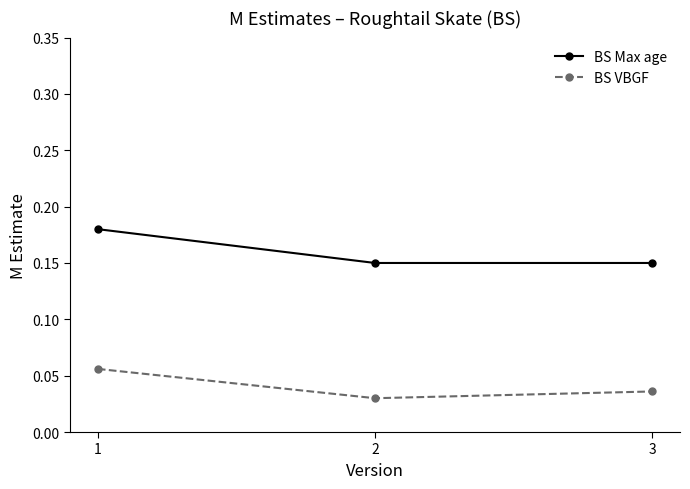

At how many categories does at least one series exceed 0?

3